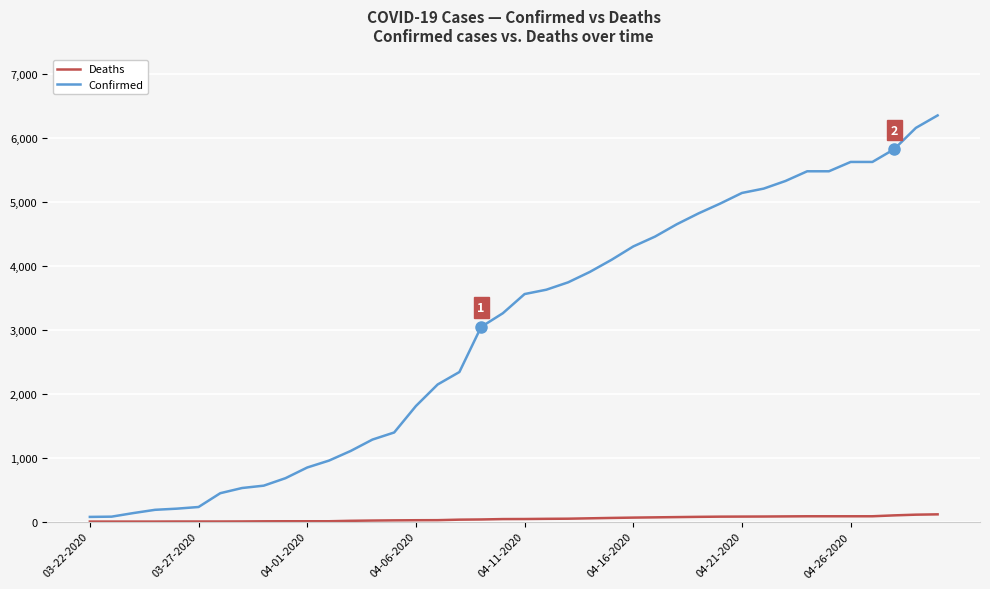

True or false: Confirmed and Deaths intersect in this chart.

False